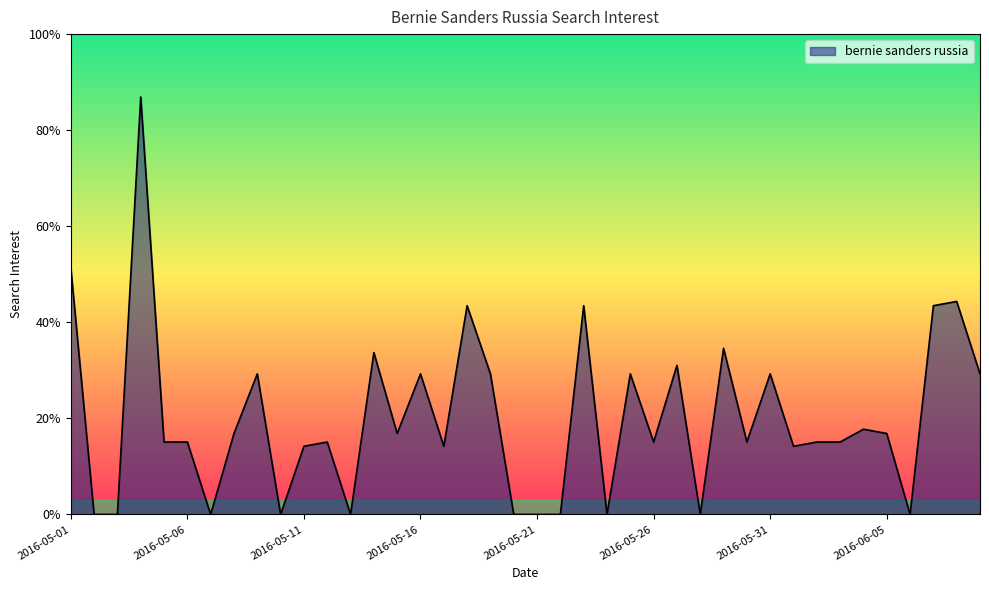

What is the maximum value shown in the chart?

86.9